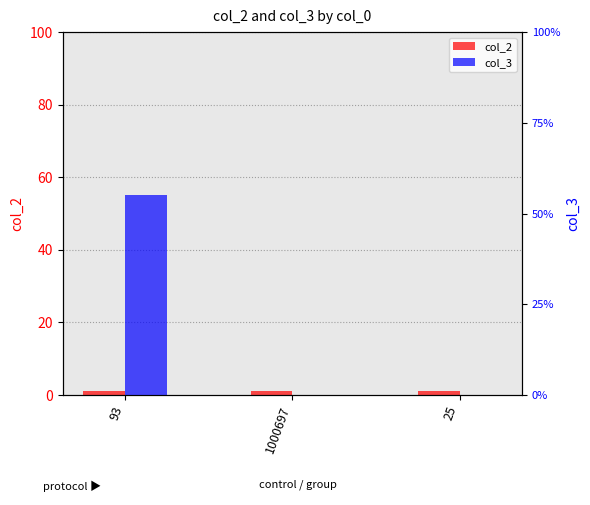

What is the spread (max minus min) of values at 25?

1